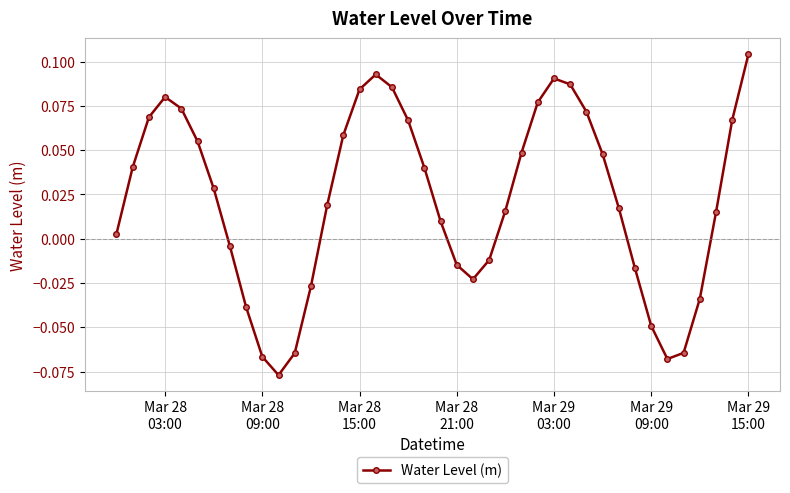

True or false: there are more than 0 points higher than both neighbors.

True